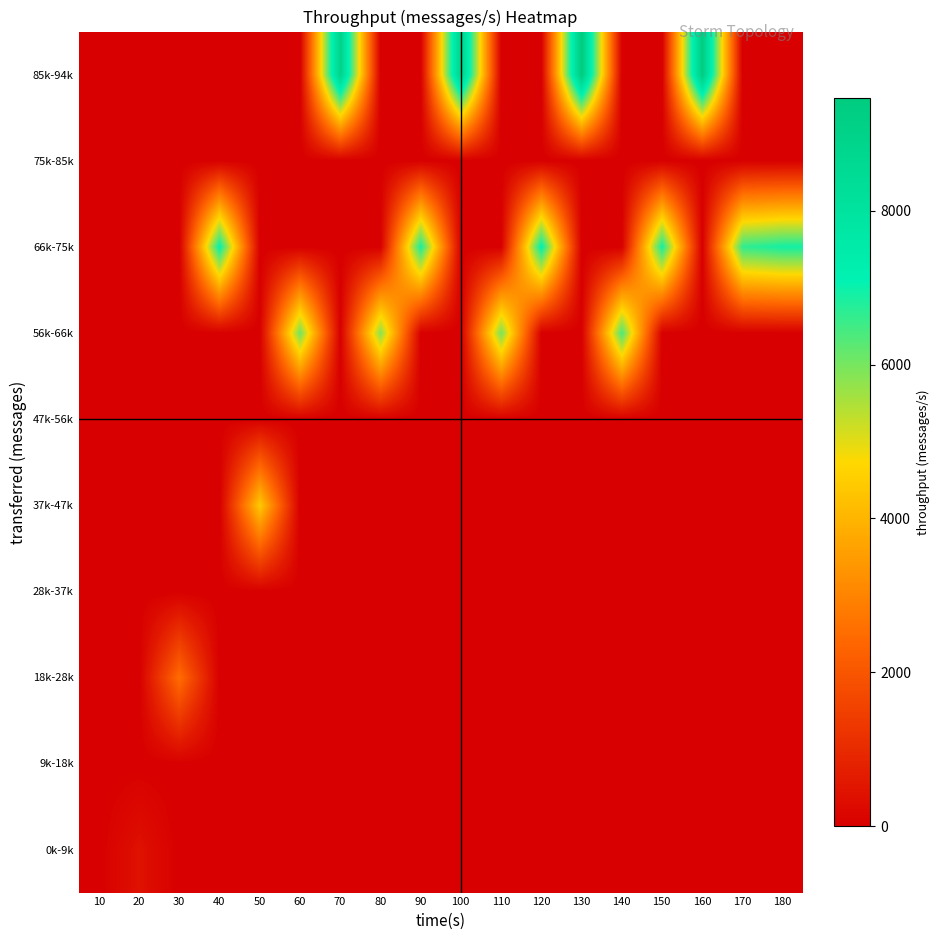

What is the total value across all series at 90?

6891